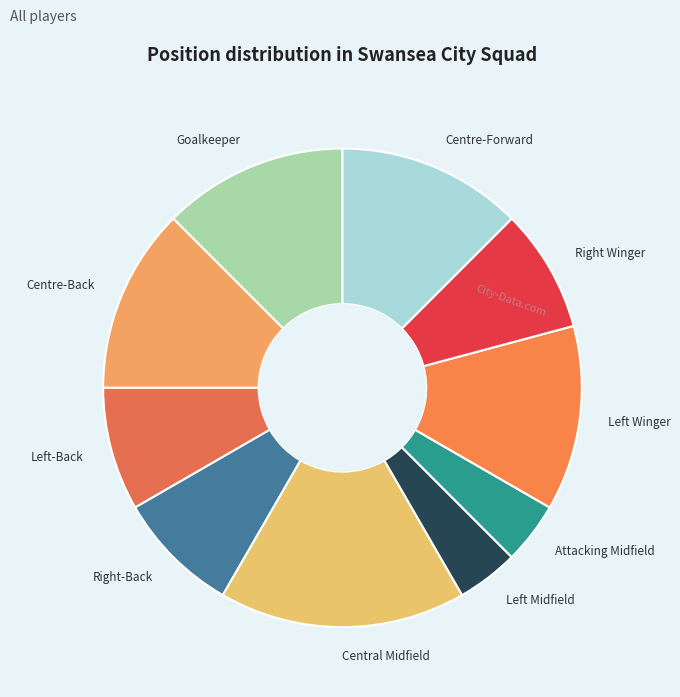

How many segments does this pie chart have?

10